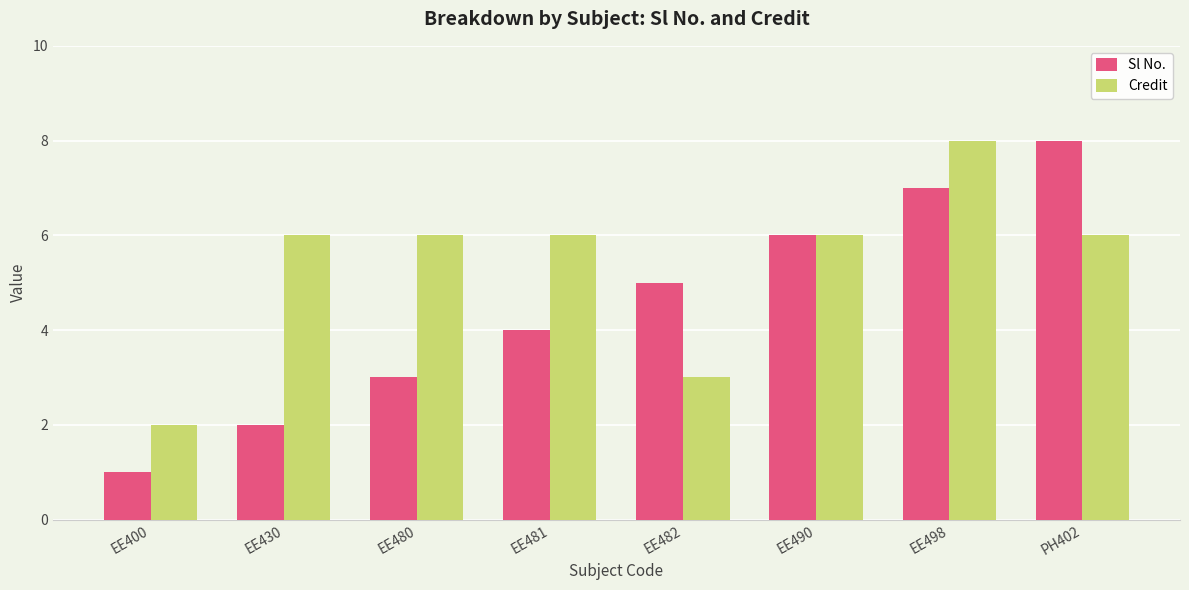

How many data points does each series have?

8